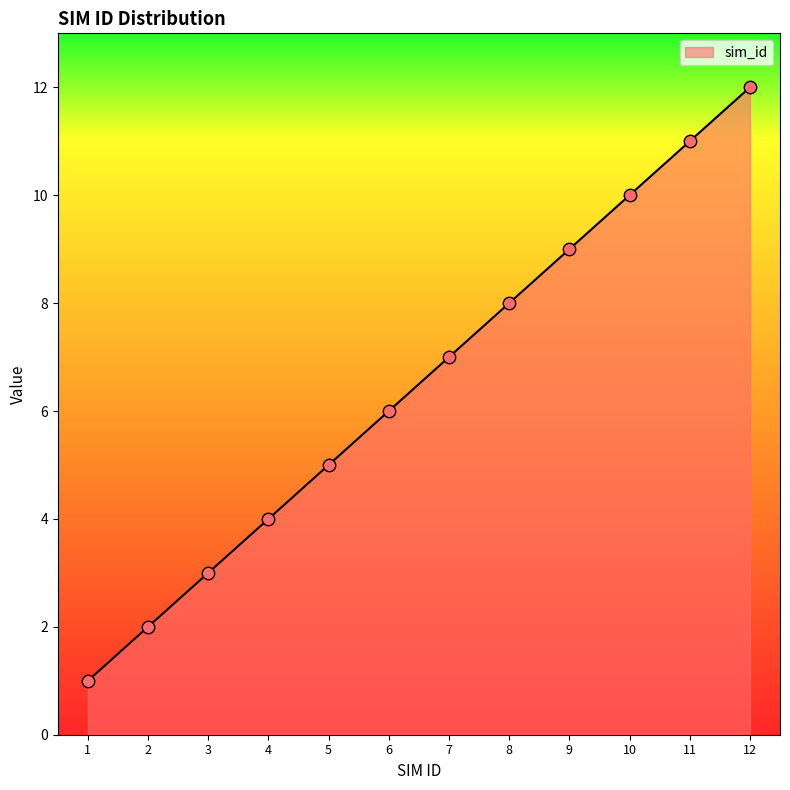

Approximately how many times larger is the value at 7 compared to 10?

0.7